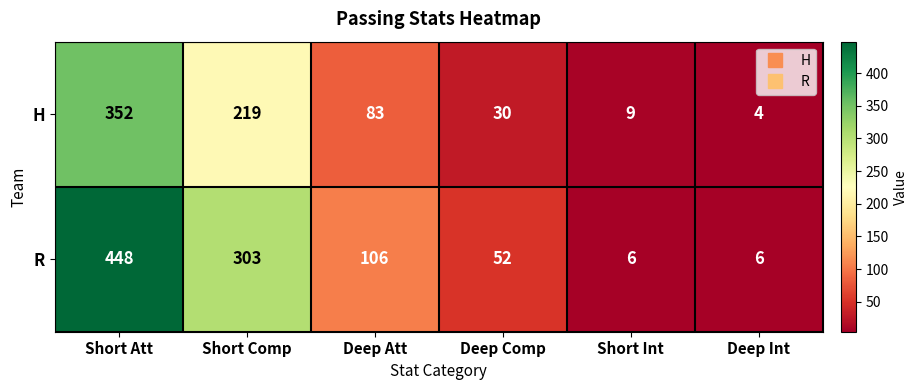

How many distinct data groups are displayed?

2